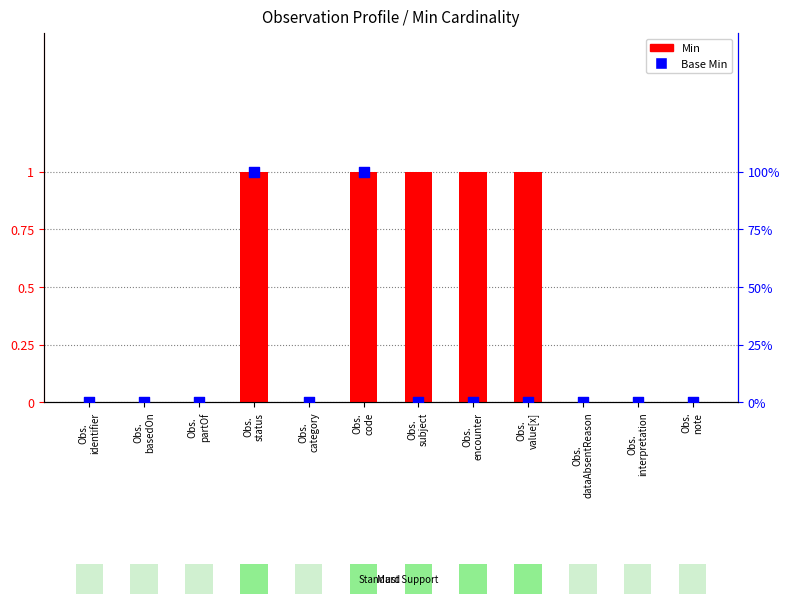

Which series has the largest total across all categories?

Min